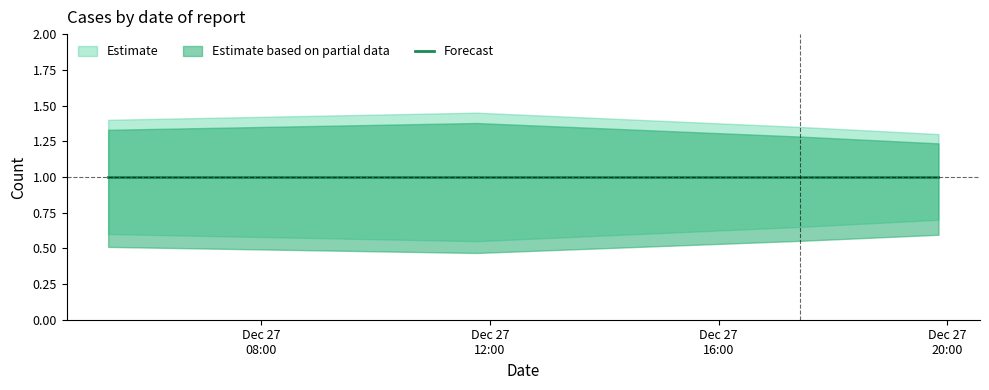

True or false: Estimate has more than 0 interior local peaks.

False